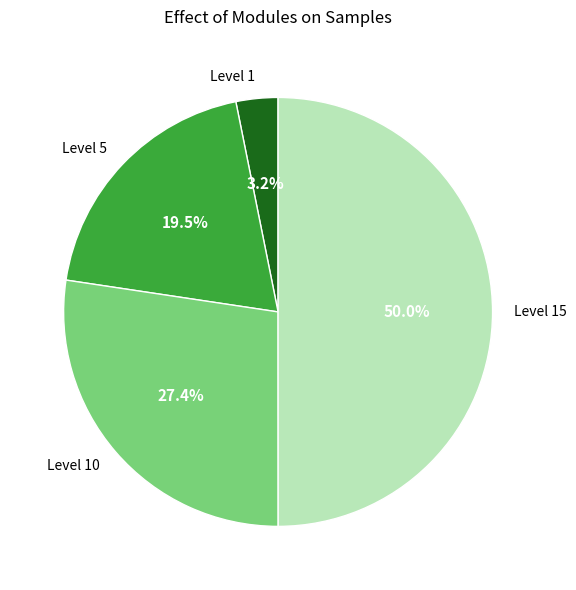

What is the largest slice in the pie chart?

Level 15